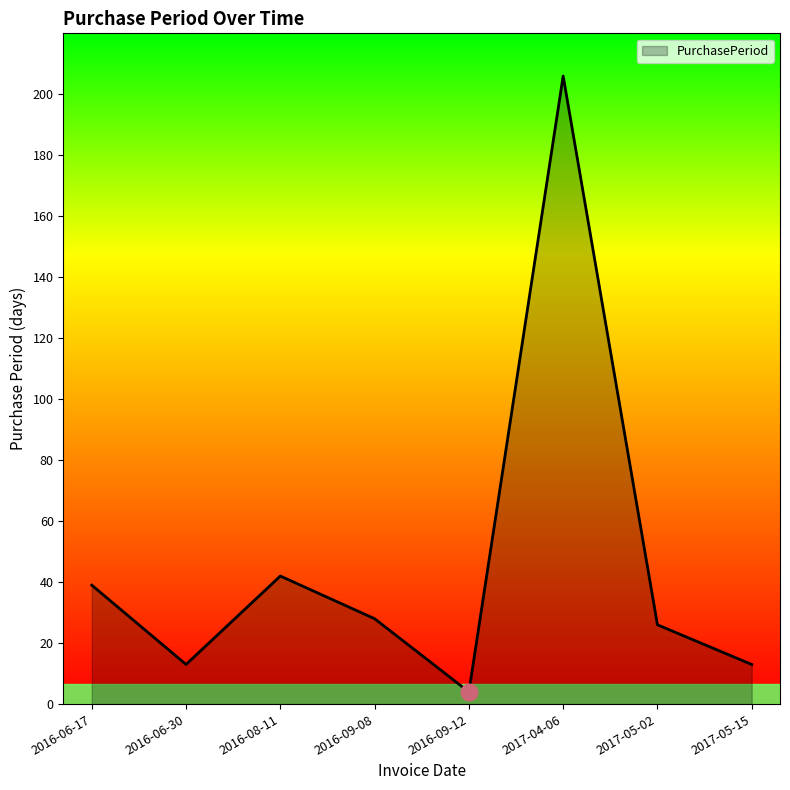

What is the sum of the values at 2016-09-08 and 2016-09-12?

32